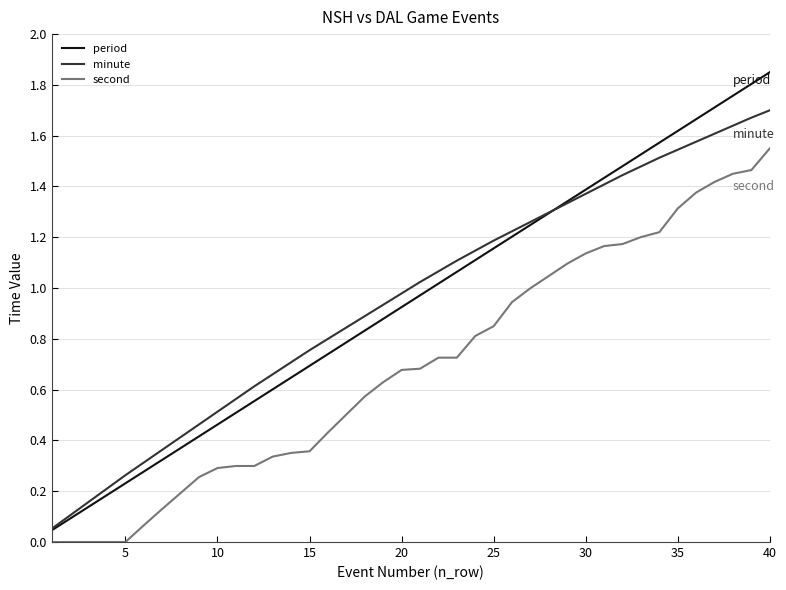

True or false: period and second intersect in this chart.

False